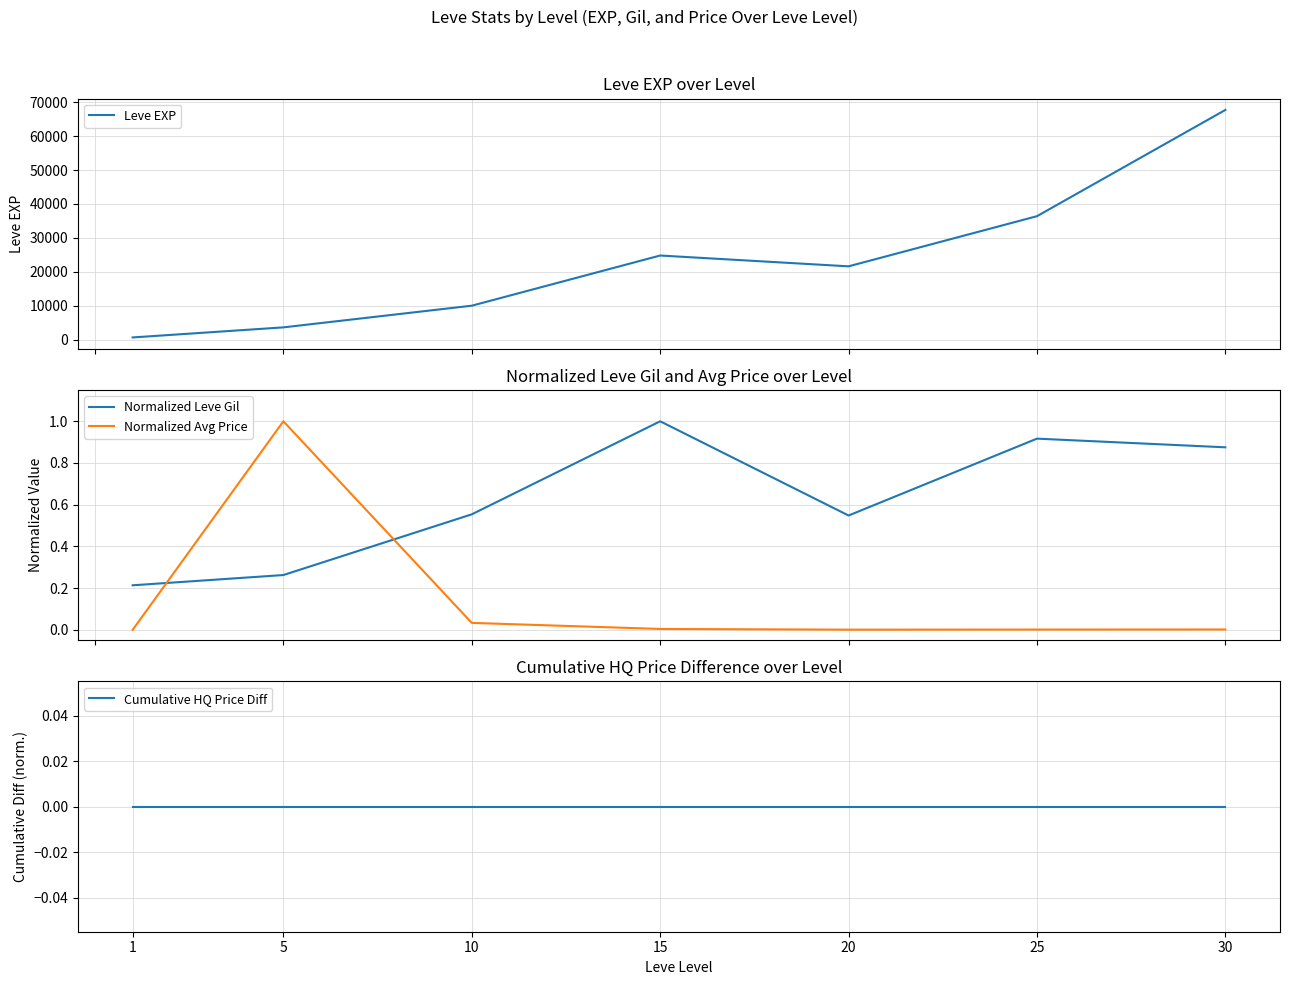

How many distinct data groups are displayed?

4